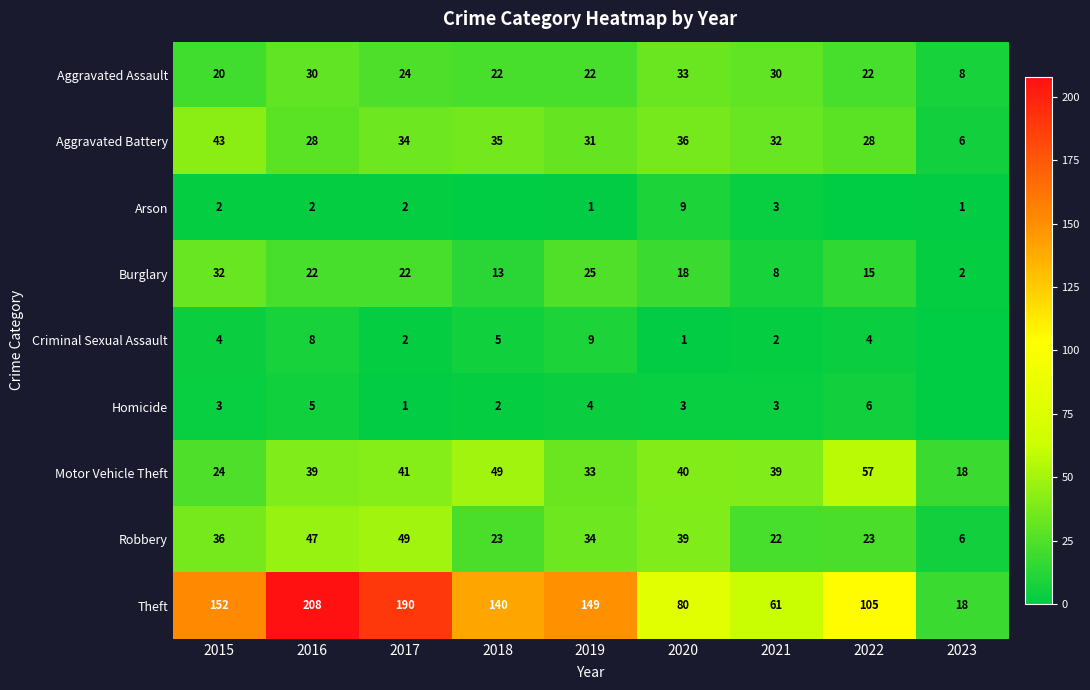

What is the maximum value for Aggravated Assault?

33